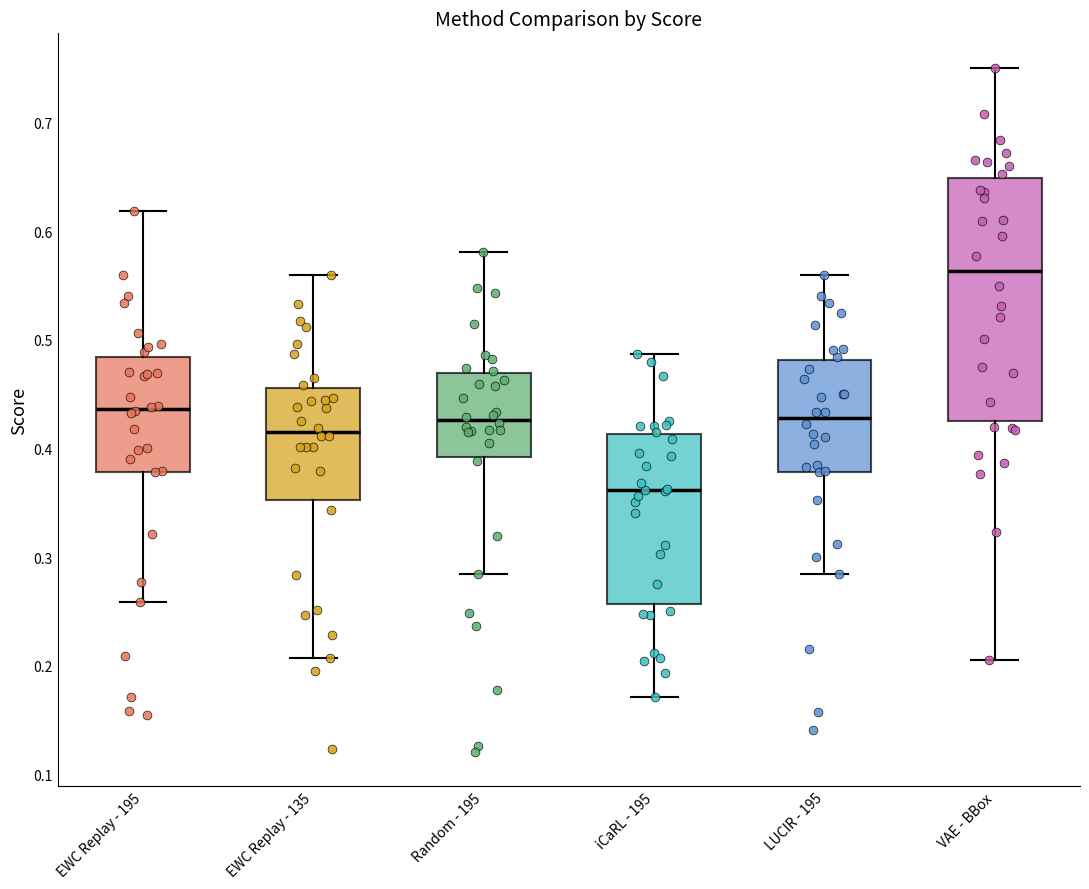

Which box is the tallest, from its lower edge to its upper edge?

VAE - BBox